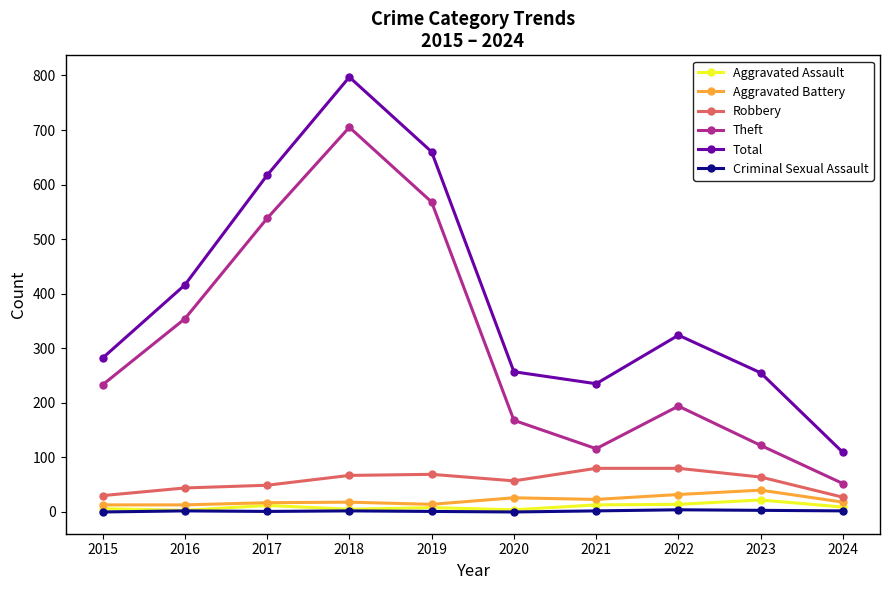

Which series has the largest total across all categories?

Total